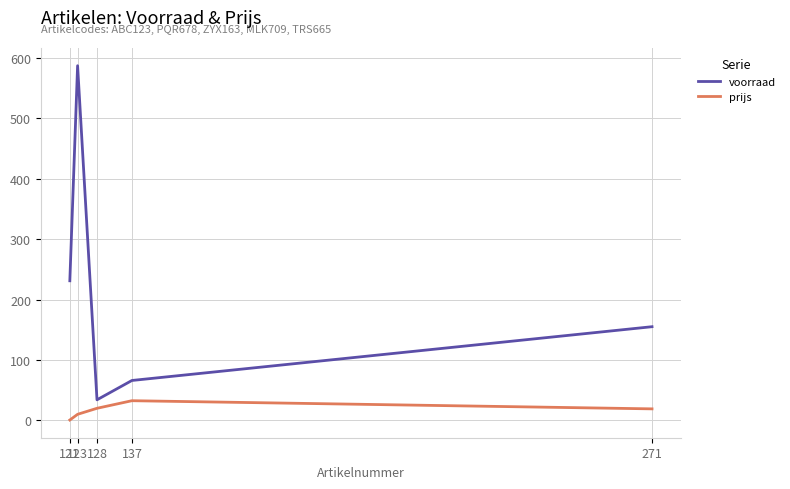

At how many categories does at least one series exceed 89?

3